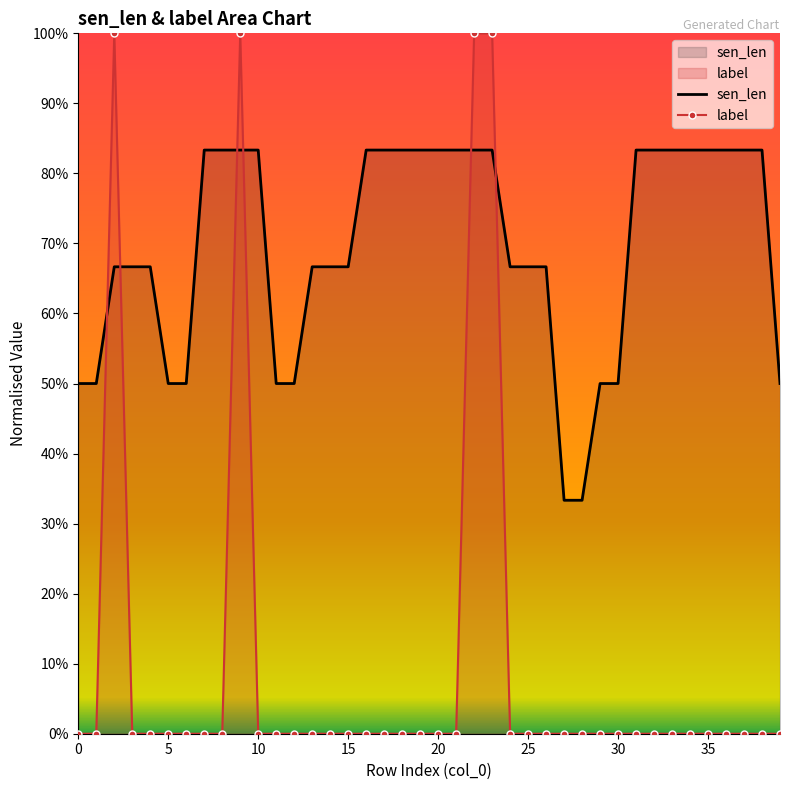

Is it true that sen_len equals 0.3 at 35?

False